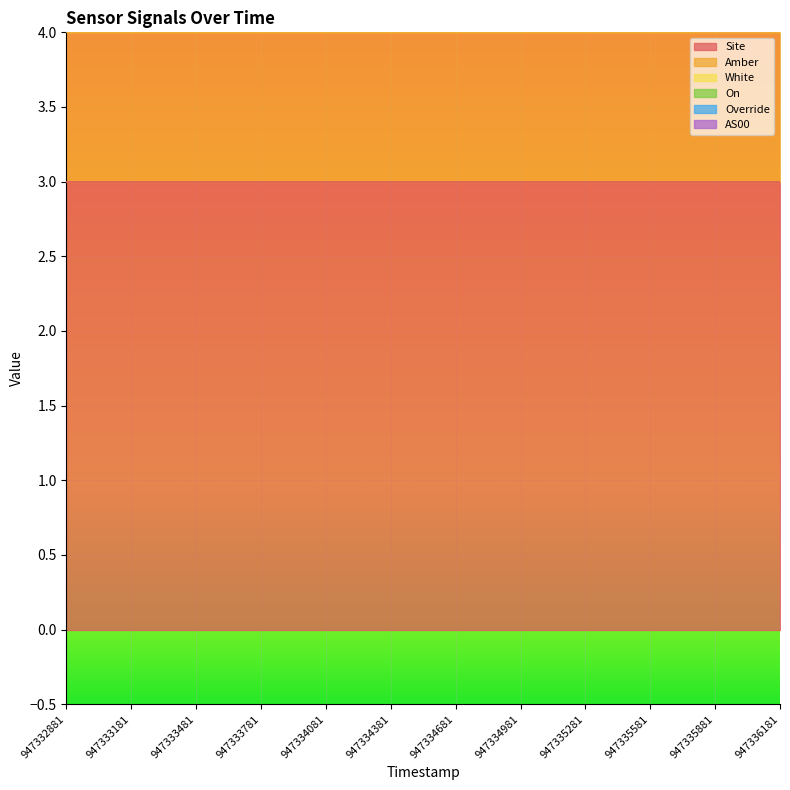

True or false: On has more than 0 interior local peaks.

False